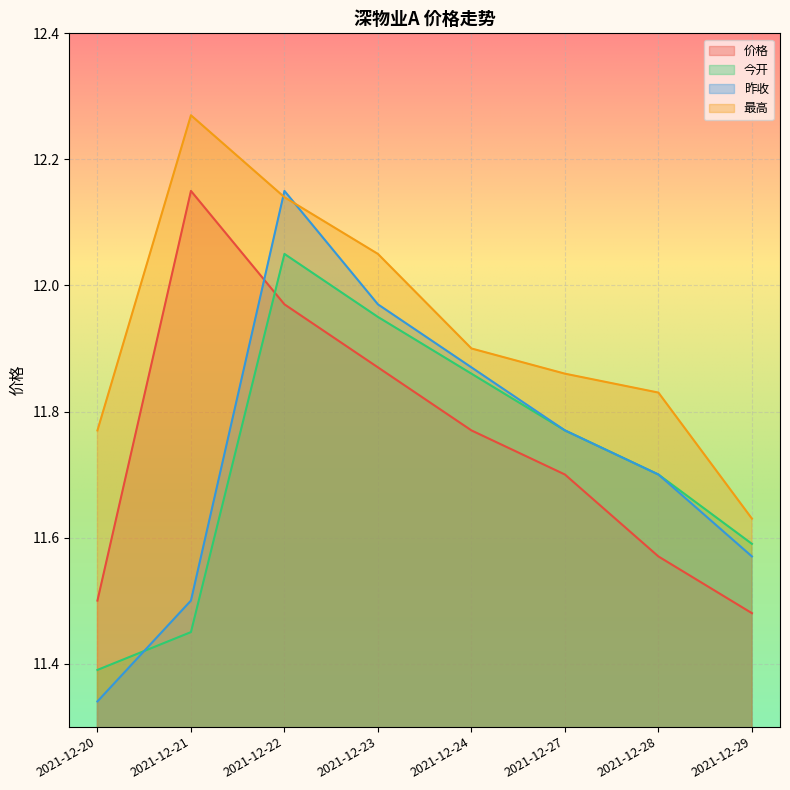

What is the greatest value displayed?

12.3